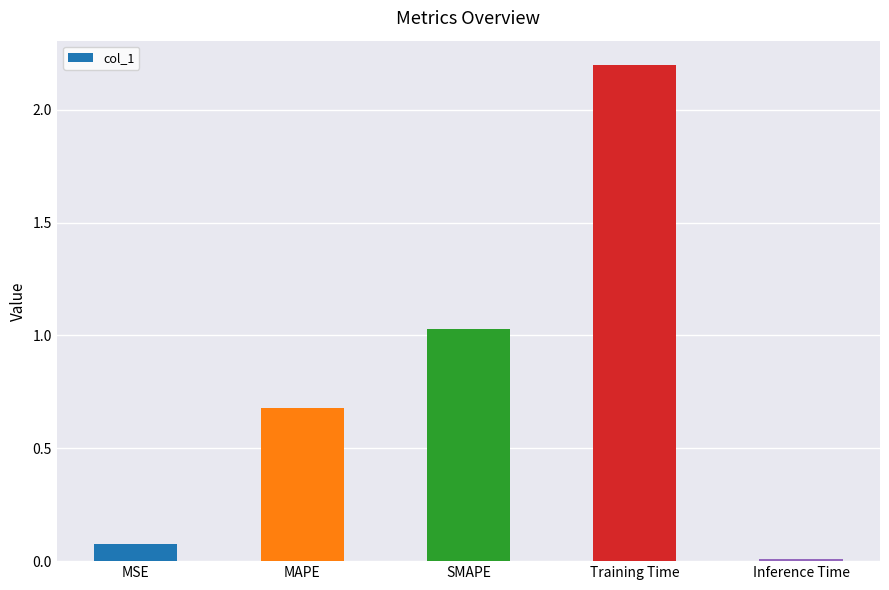

What is the label of the 3rd bar from the left?

SMAPE